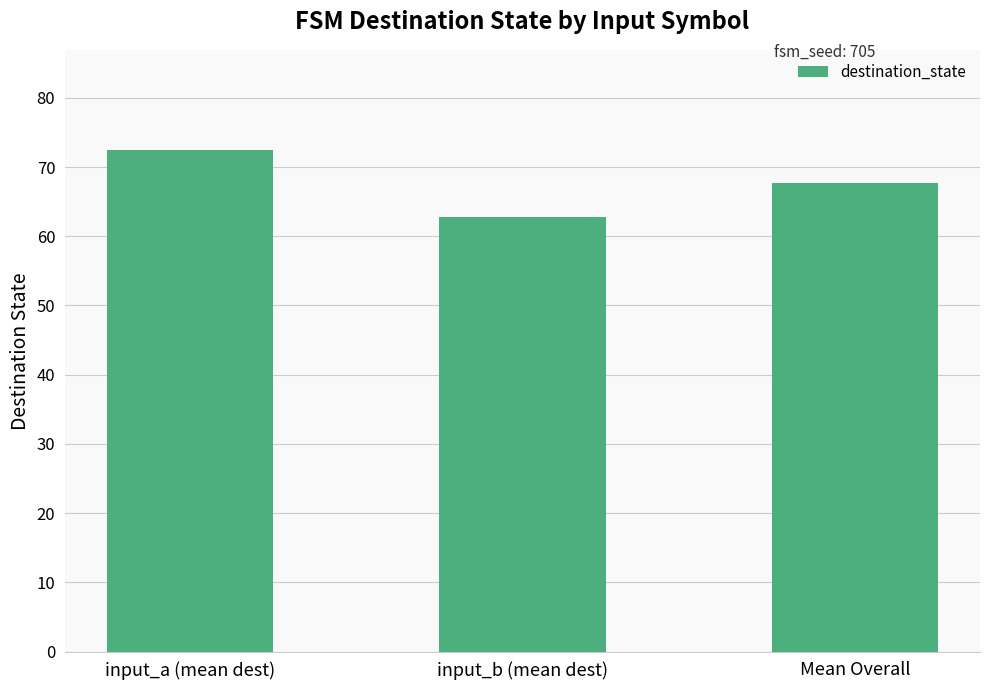

Reading left to right, transcribe all the data shown in this chart.

input_a (mean dest)=72.4	input_b (mean dest)=62.8	Mean Overall=67.6